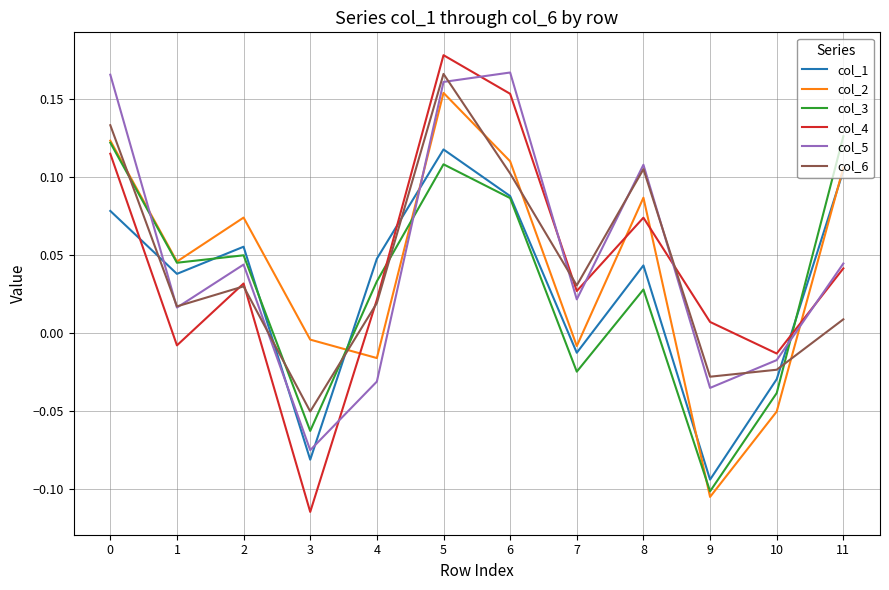

Which label corresponds to the smallest value in the chart?

3